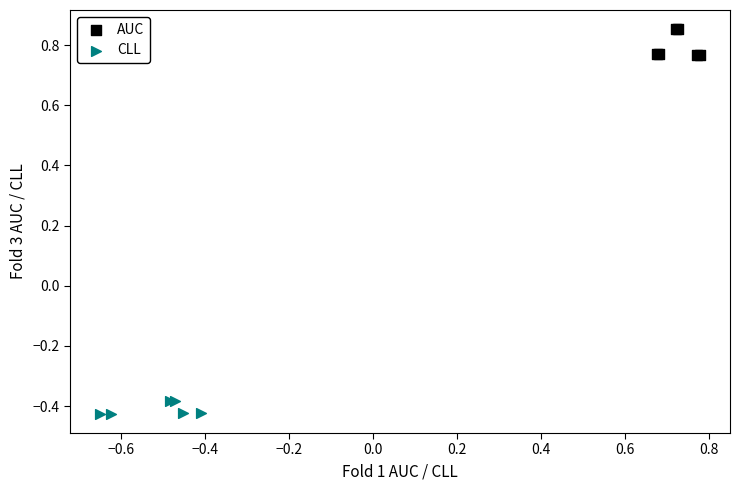

Which series reaches the minimum Y coordinate?

CLL